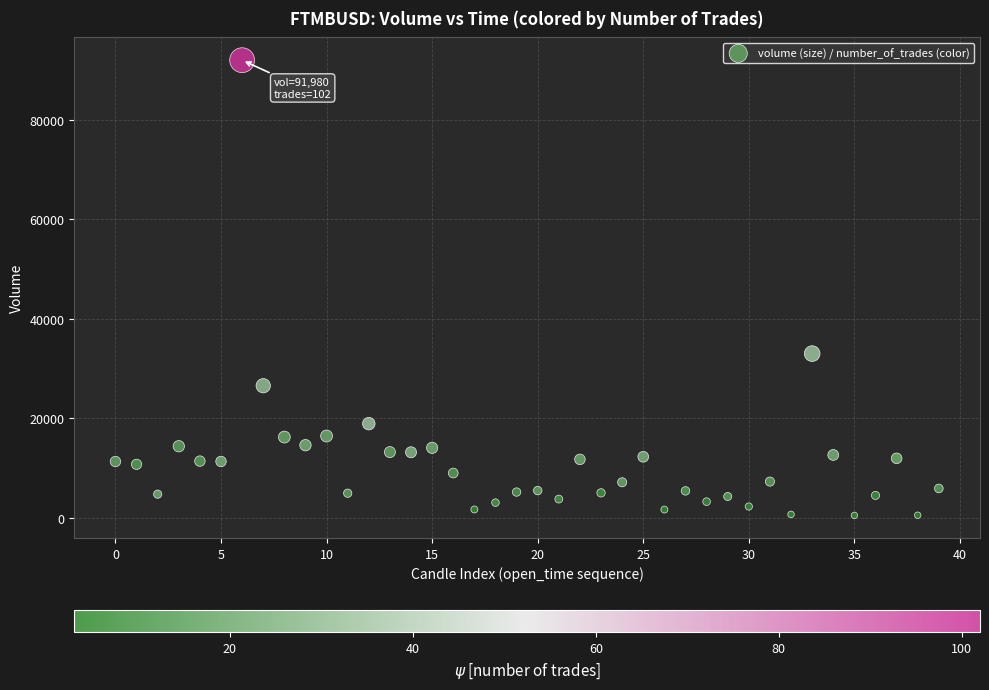

What Y value in the scatter plot is closest to 46232?

33003